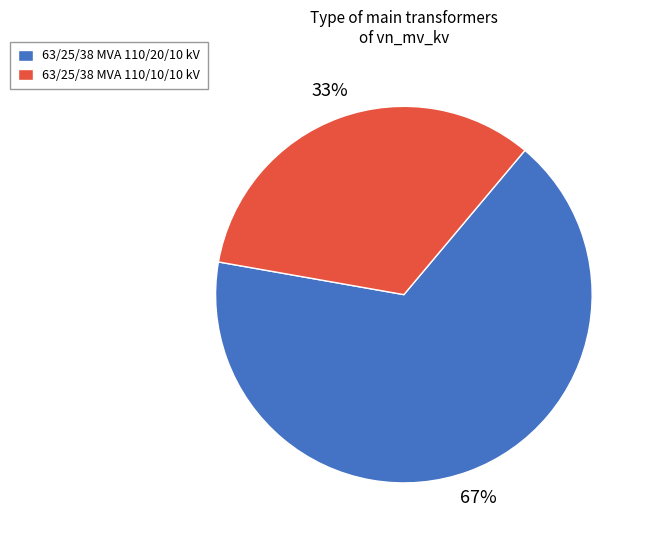

How many slices are in this pie chart?

2